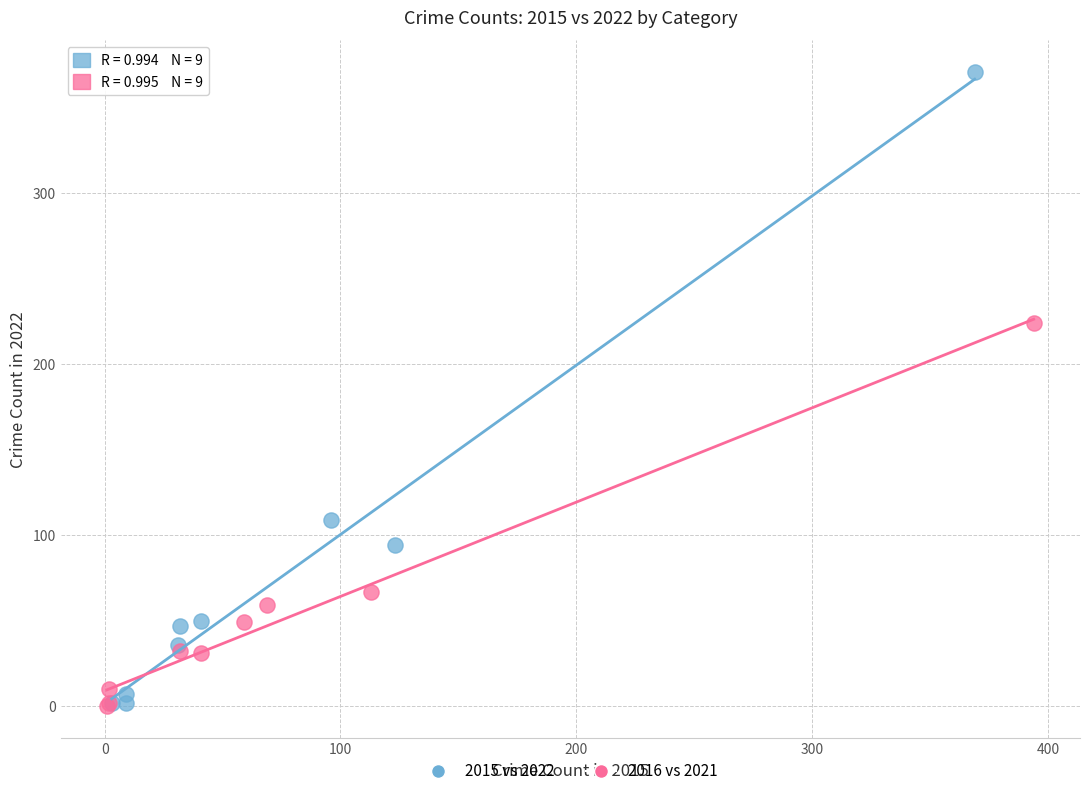

Which series has the largest Y range (max minus min)?

2015 vs 2022